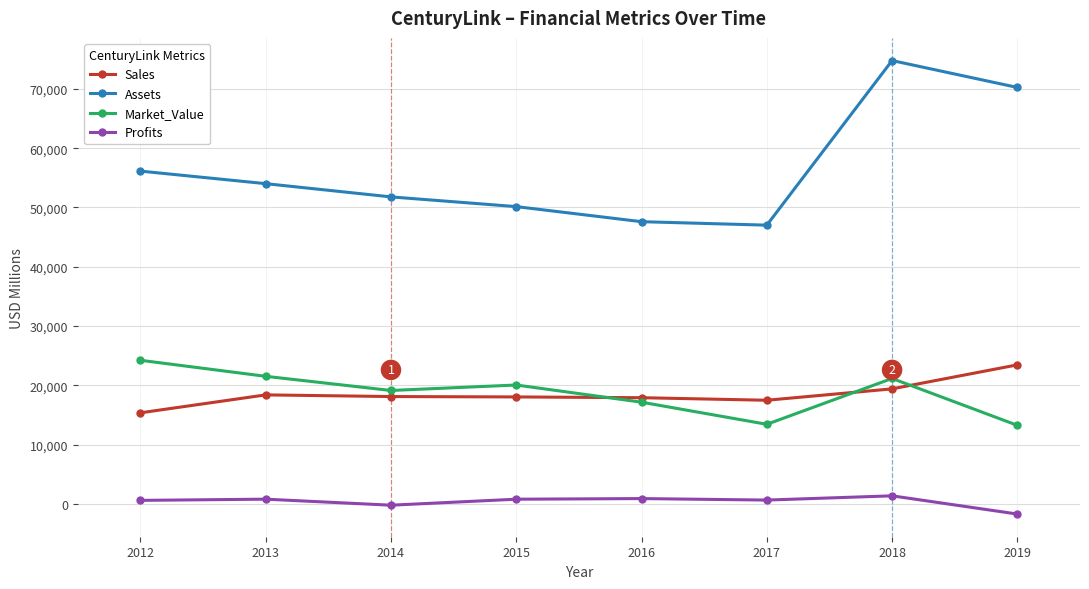

What is the difference between the Market_Value values at 2017 and 2012?

10802